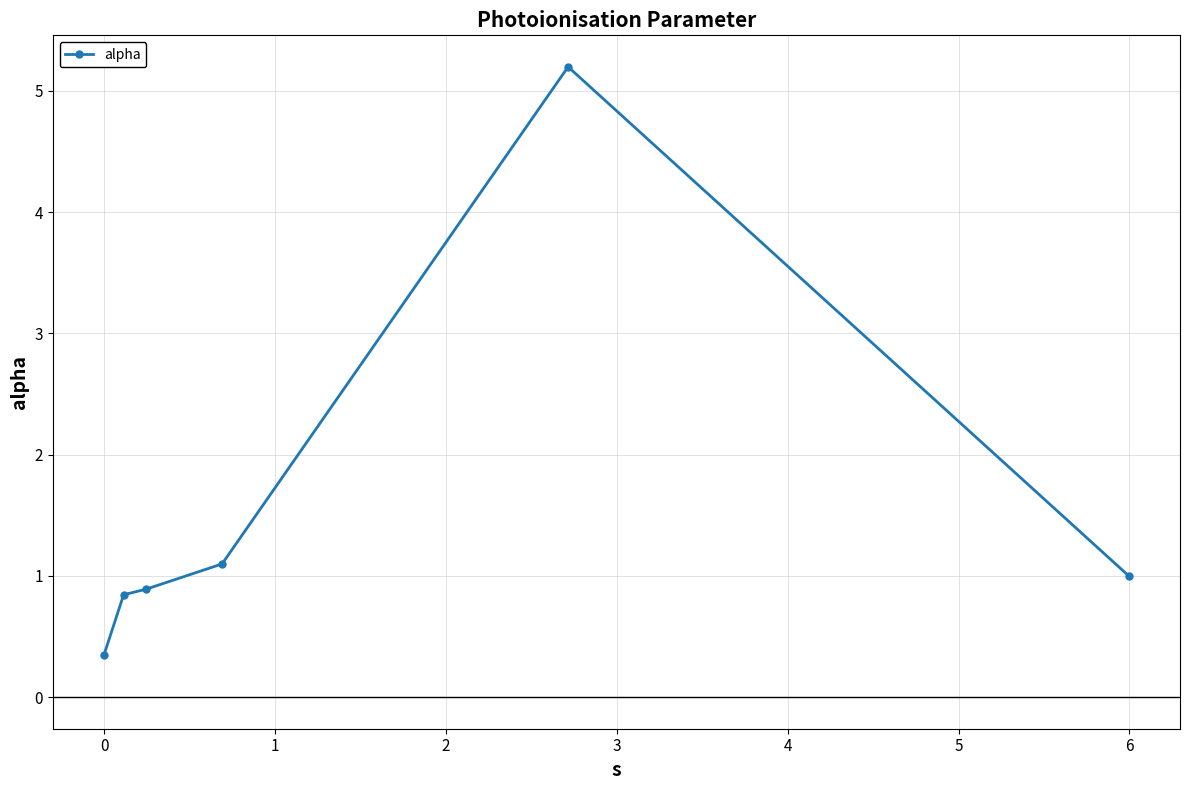

What is the maximum value shown in the chart?

5.2